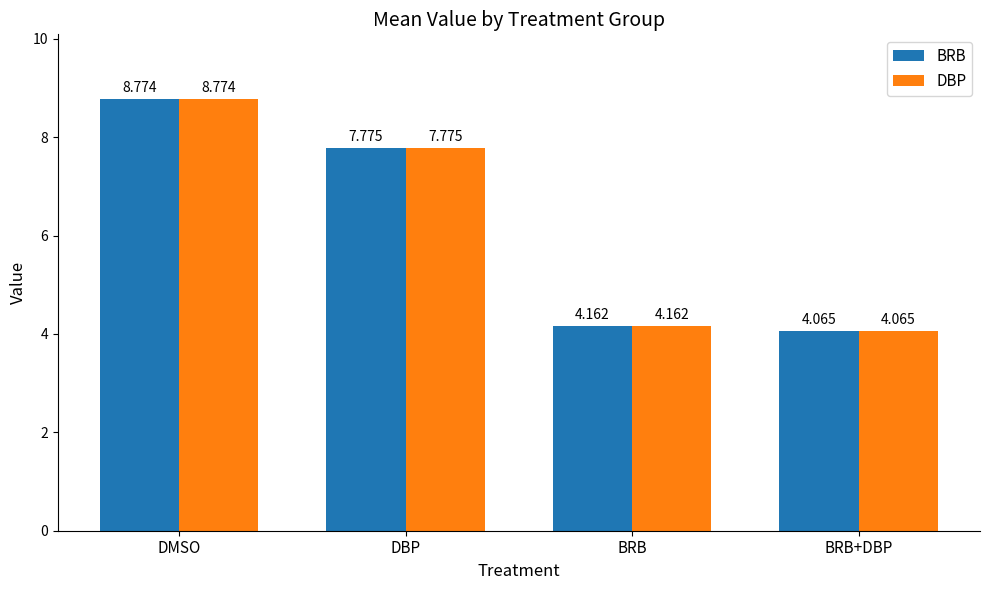

What is the difference between the maximum and minimum values in the DBP series?

4.7